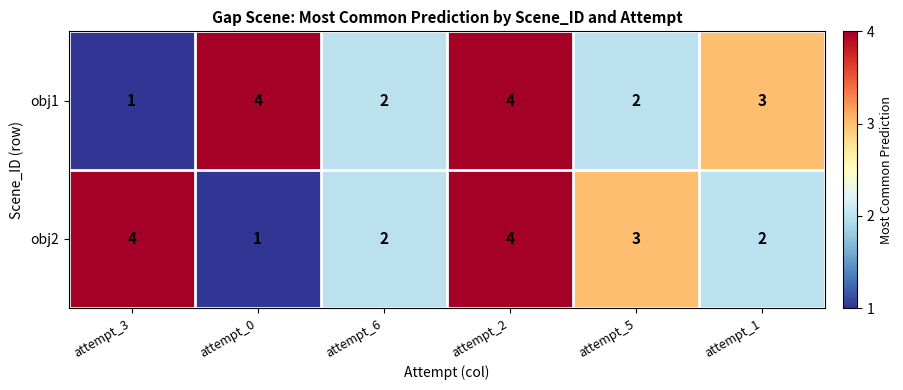

What is the average value of the obj1 series?

3